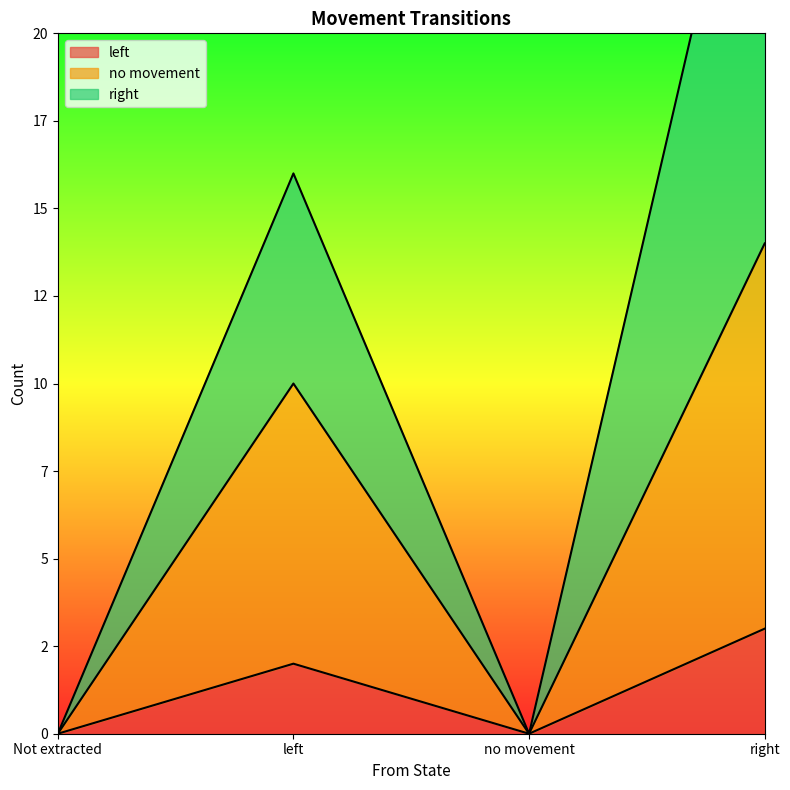

What is the label of the 3rd point from the left?

no movement